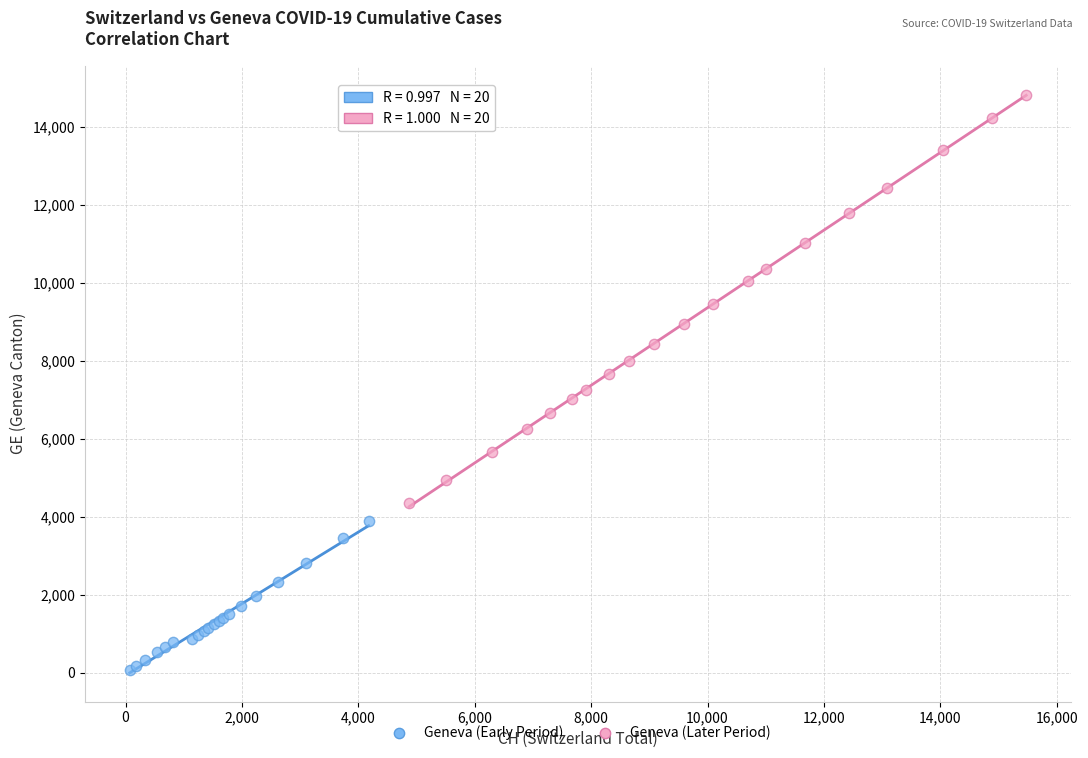

Which series has the widest spread of Y values?

Geneva (Later Period)